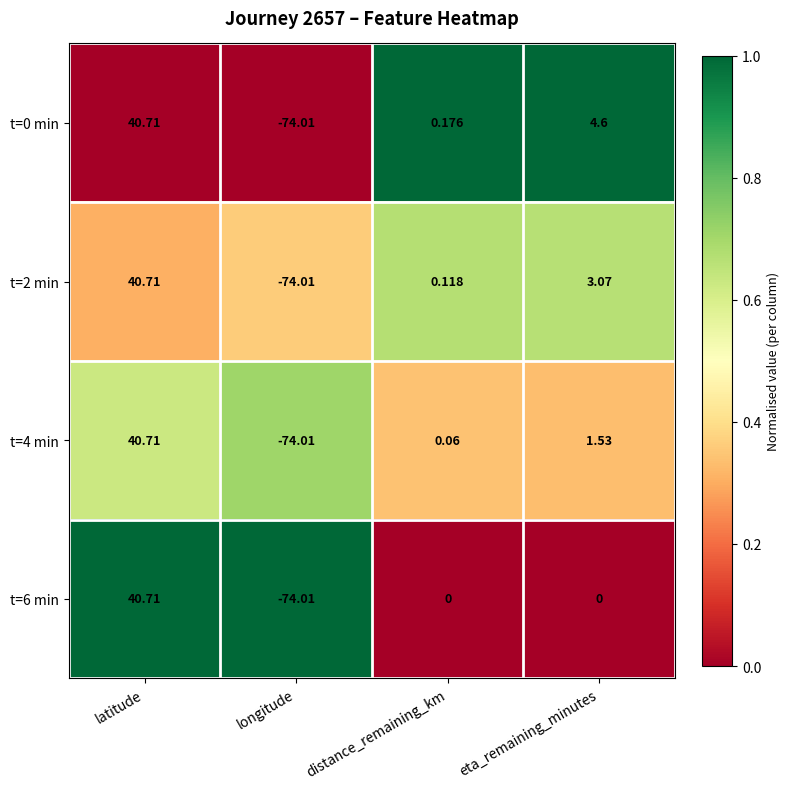

At which category is the sum across all series the highest?

latitude